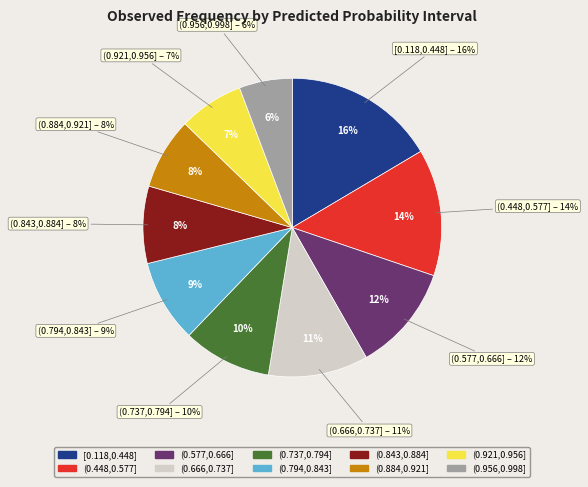

To the nearest percent, what portion does (0.884,0.921] represent?

8%